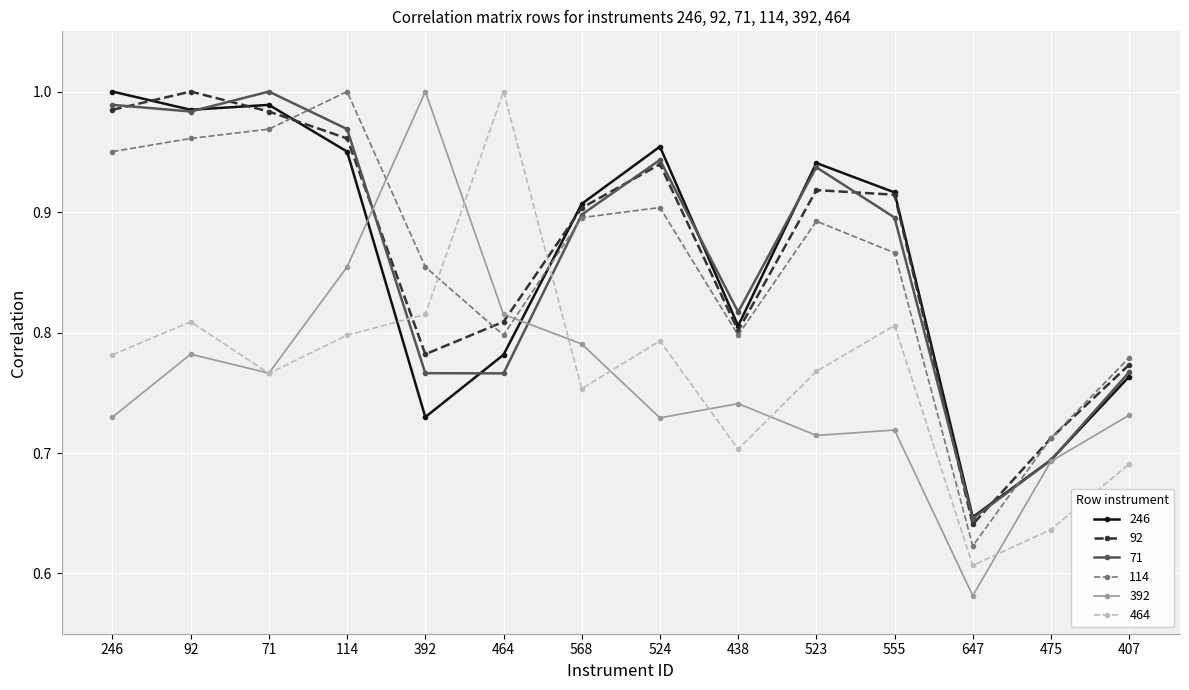

What are all the series names shown in the legend?

246, 92, 71, 114, 392, 464